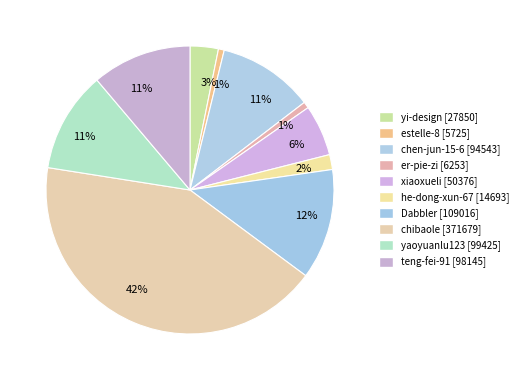

How many segments does this pie chart have?

10